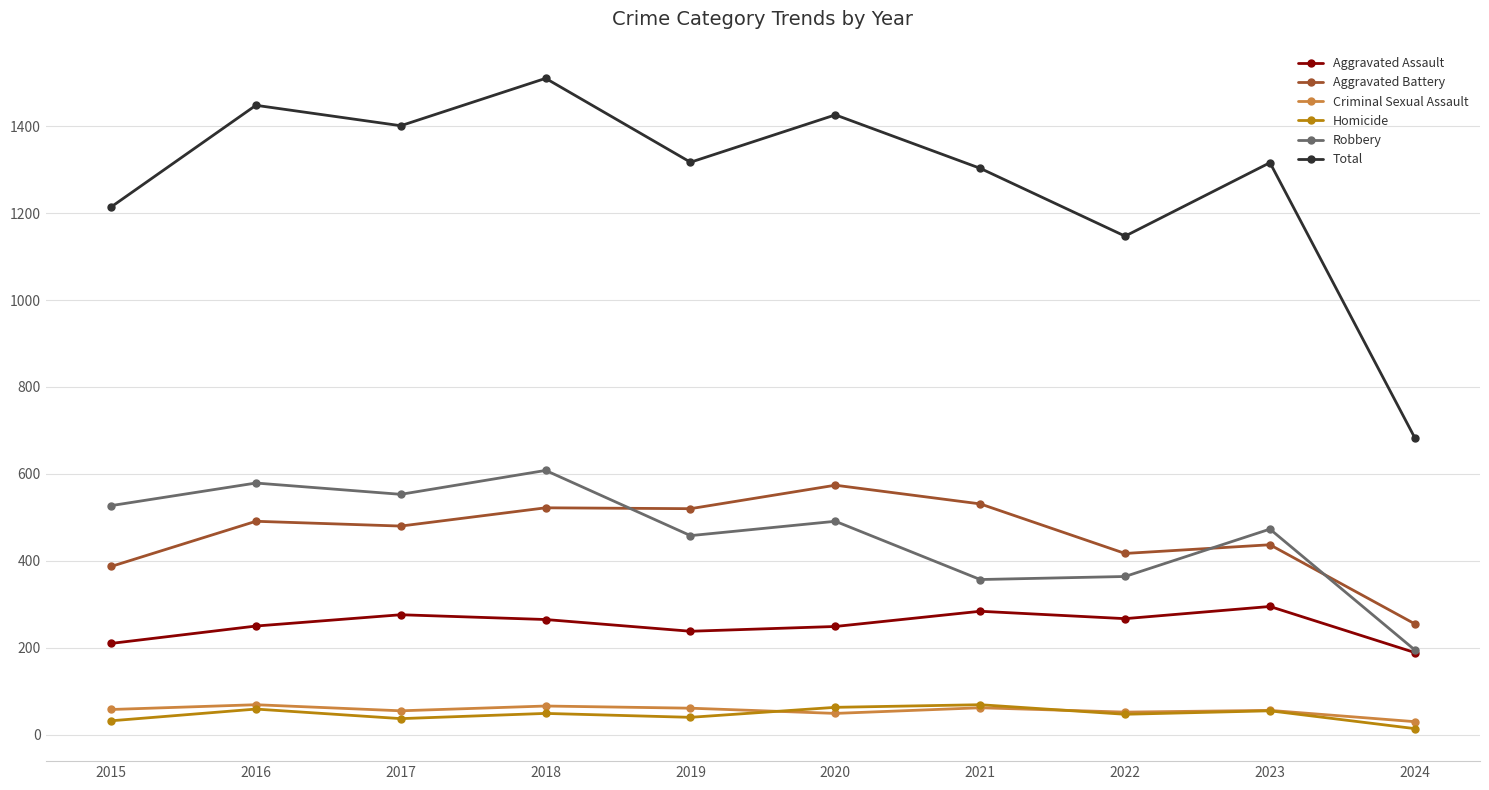

True or false: Total has more than 0 points higher than both neighbors.

True